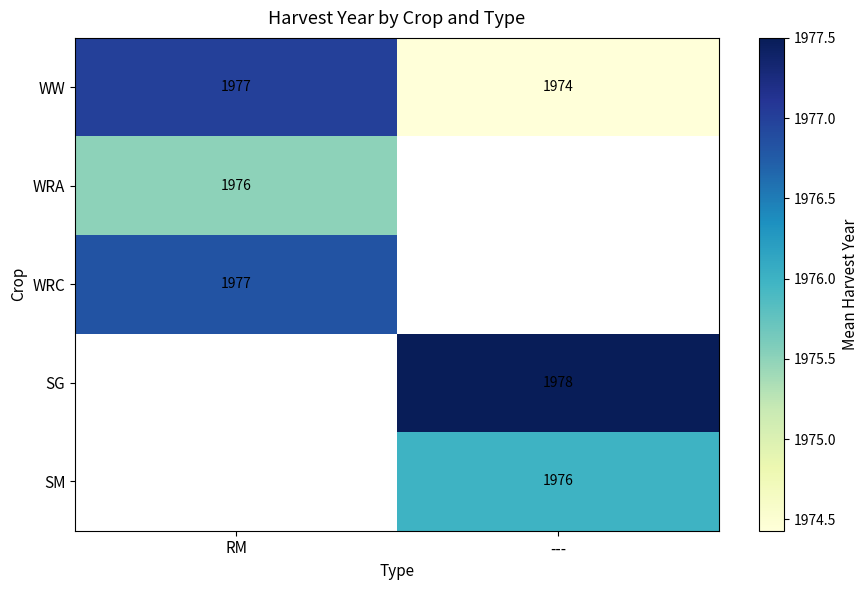

Is the value of WRC at --- greater than the value of SM at RM?

No